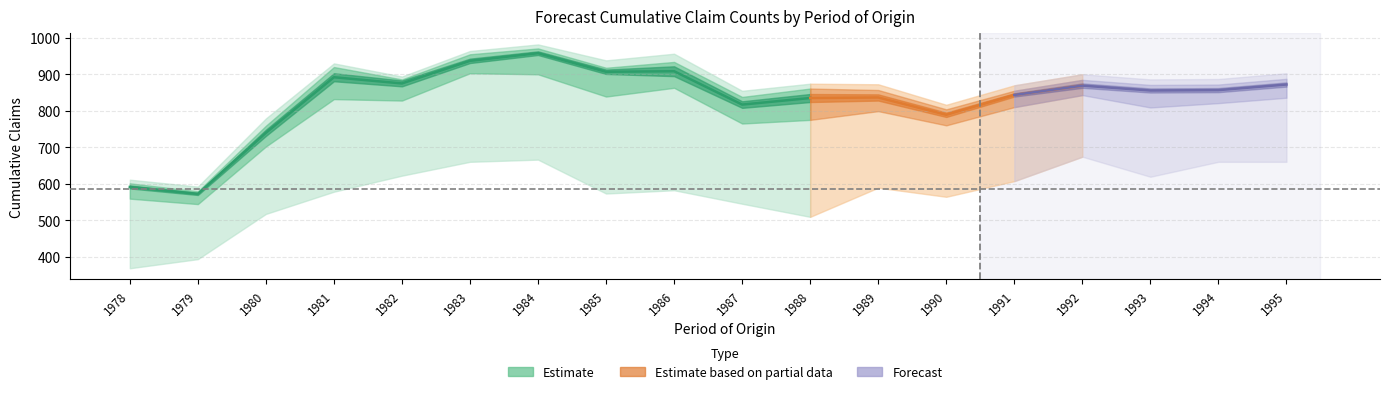

What is the maximum value shown in the chart?

982.0